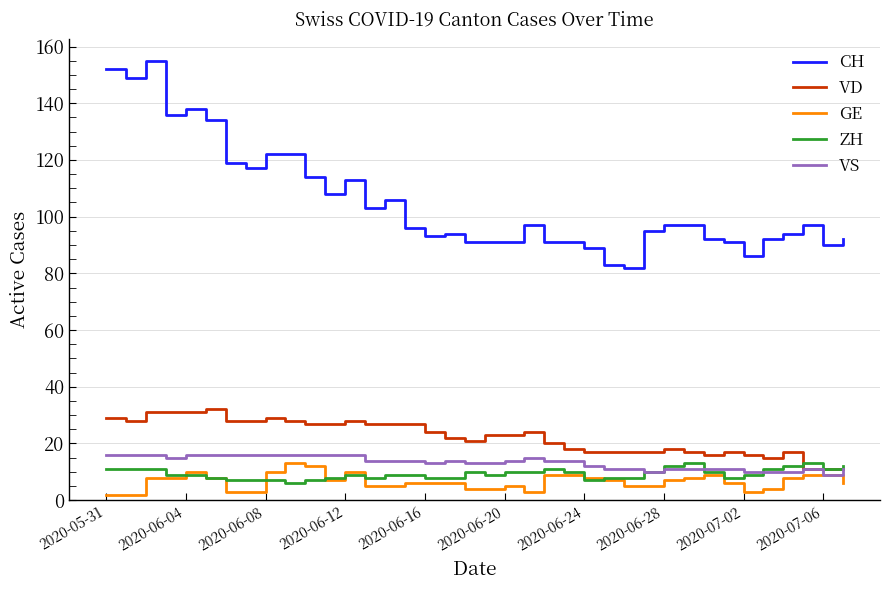

What is the maximum value shown in the chart?

155